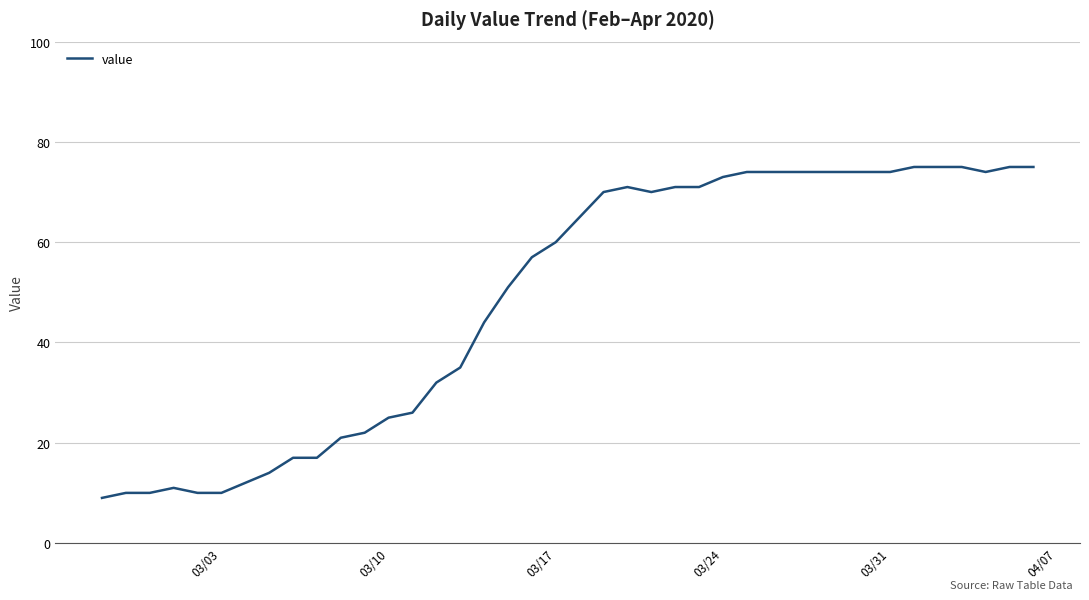

What is the difference between the maximum and minimum values?

66